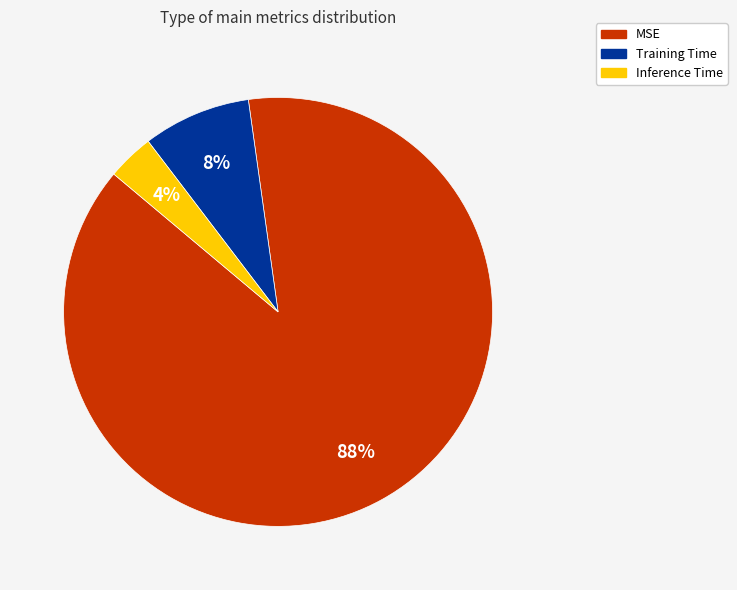

Is the sum of Training Time and Inference Time greater than half?

No